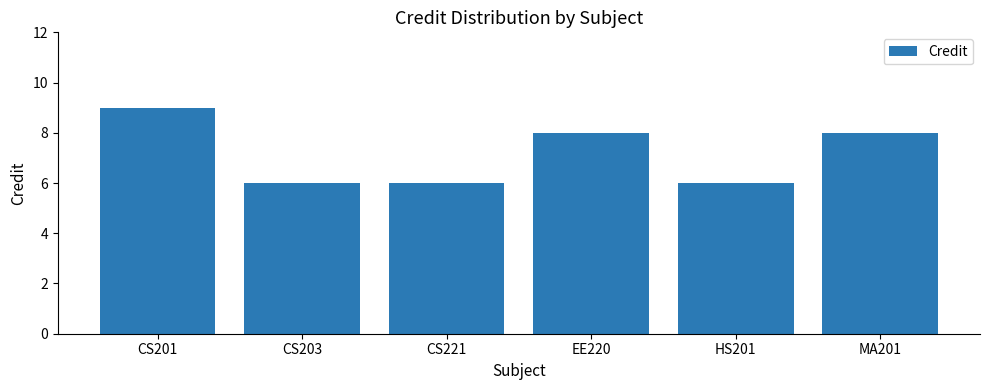

Read the value at EE220.

8